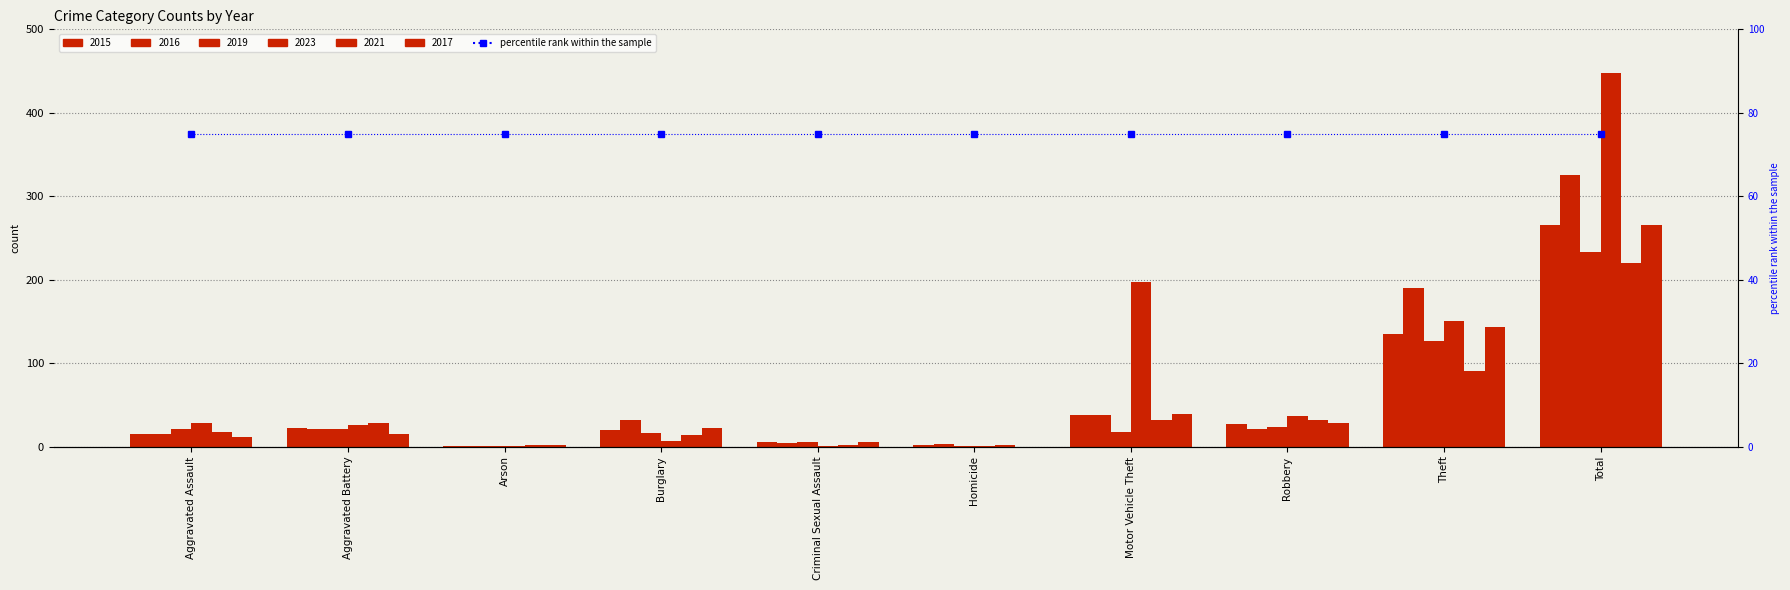

Reading left to right, extract all data points from this chart.

2015: 15	22	1	20	5	2	38	27	135	265
2016: 15	21	1	32	4	3	38	21	190	325
2019: 21	21	1	16	6	1	17	24	126	233
2023: 28	26	1	7	1	1	197	37	150	448
2021: 17	28	2	14	2	2	32	32	91	220
2017: 12	15	2	22	5	0	39	28	143	266